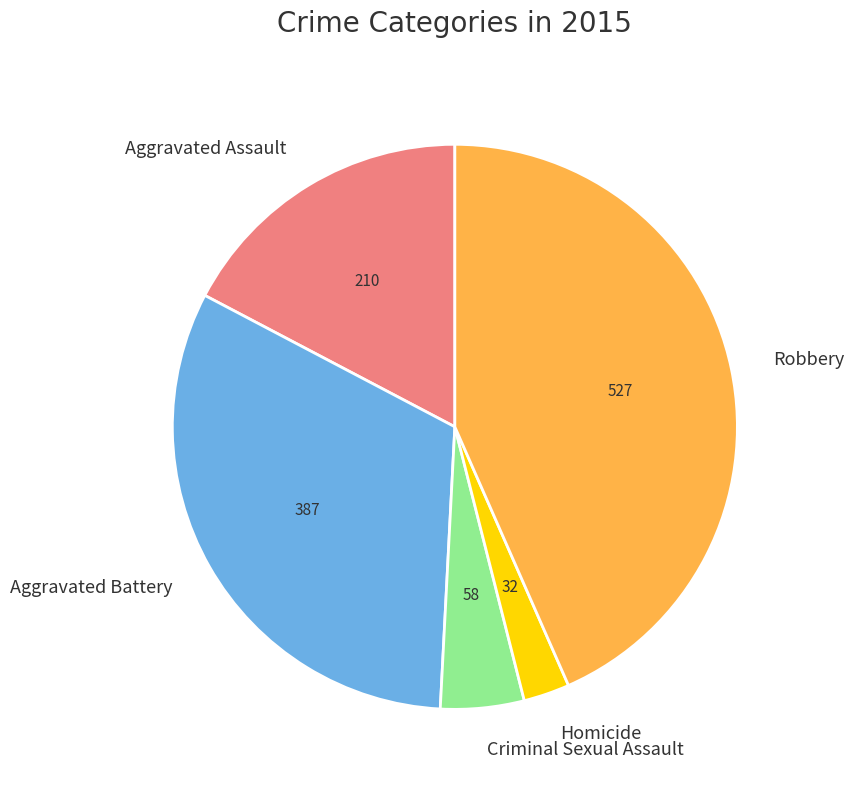

What is the smallest slice in the pie chart?

Homicide